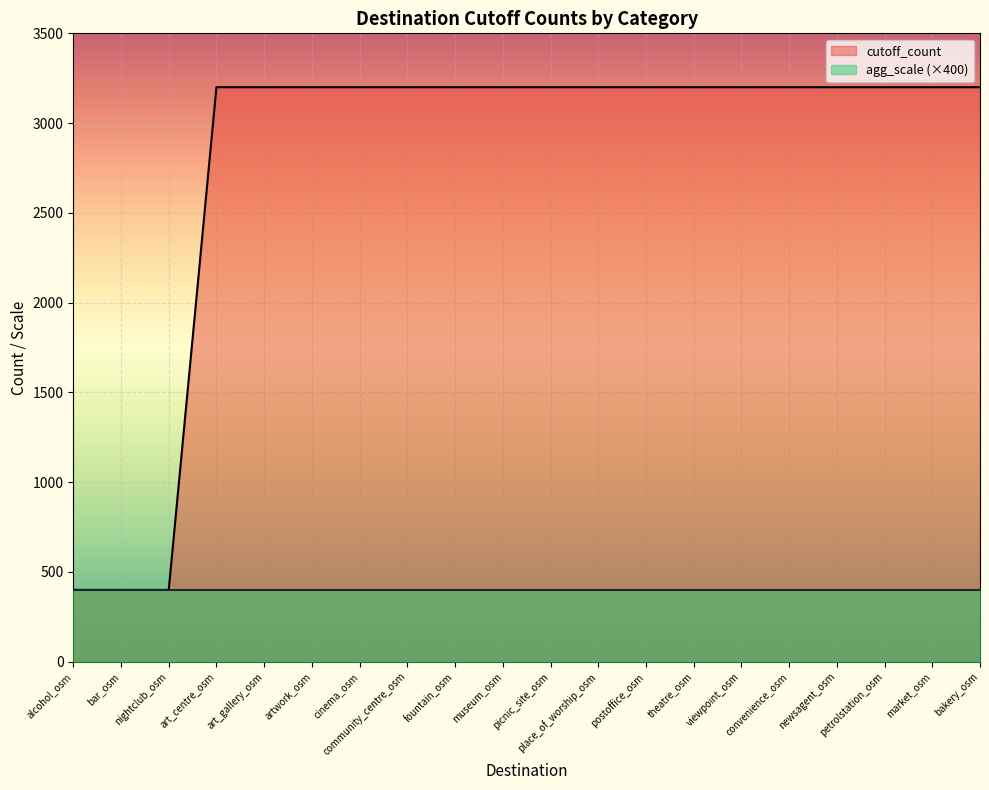

How many lines are shown in the chart?

2